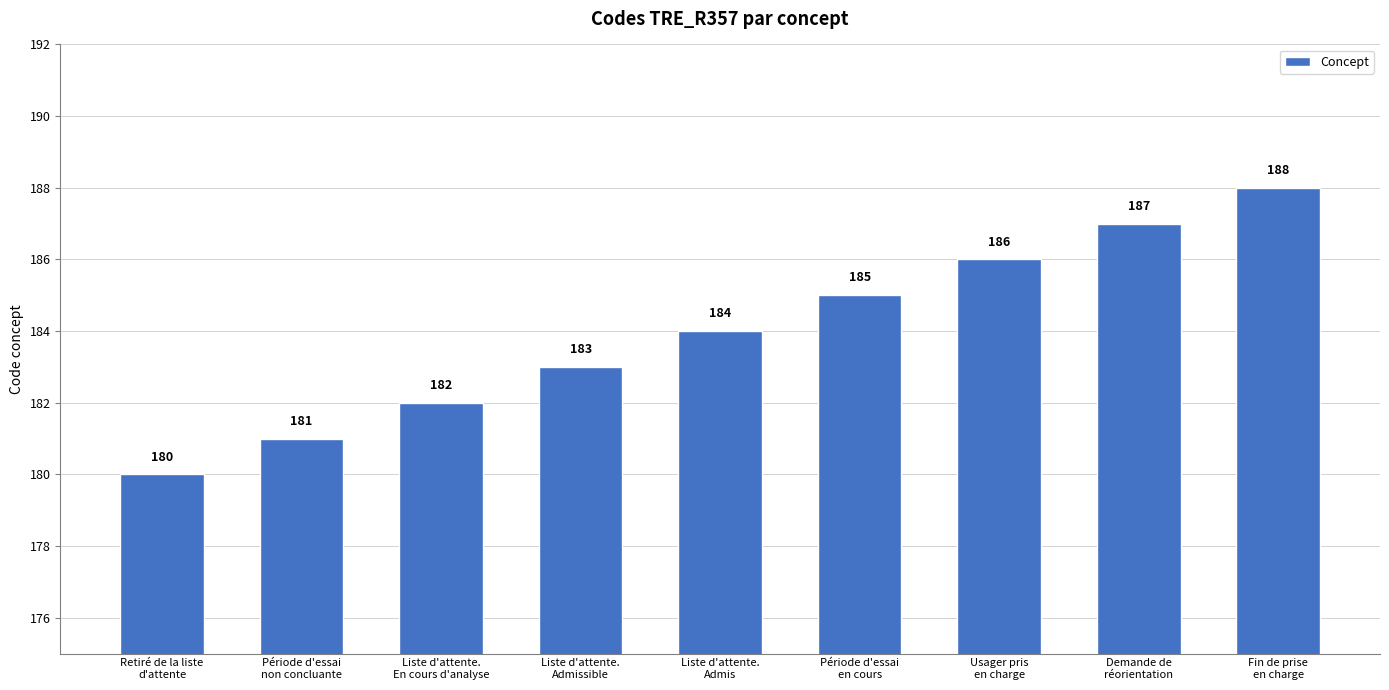

What is the difference between the values at Fin de prise
en charge and Liste d'attente.
Admis?

4